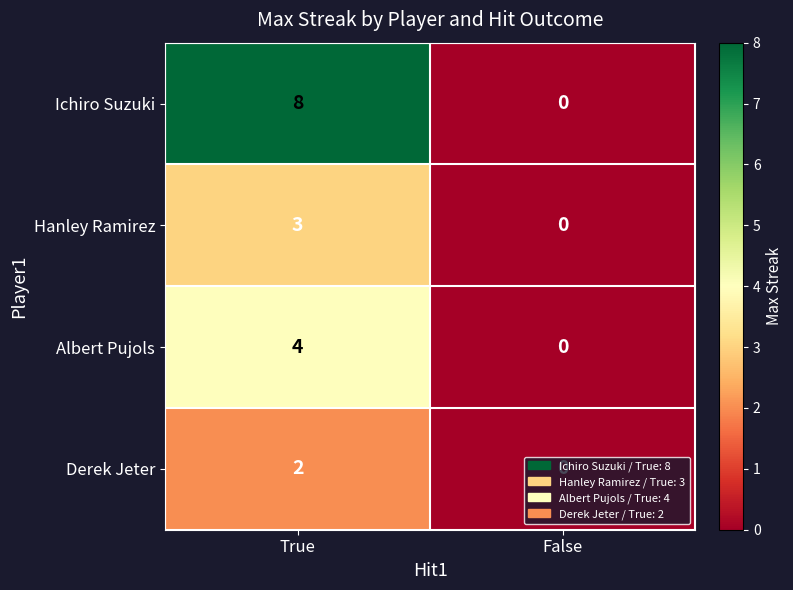

Which series has the largest range (max minus min)?

Ichiro Suzuki